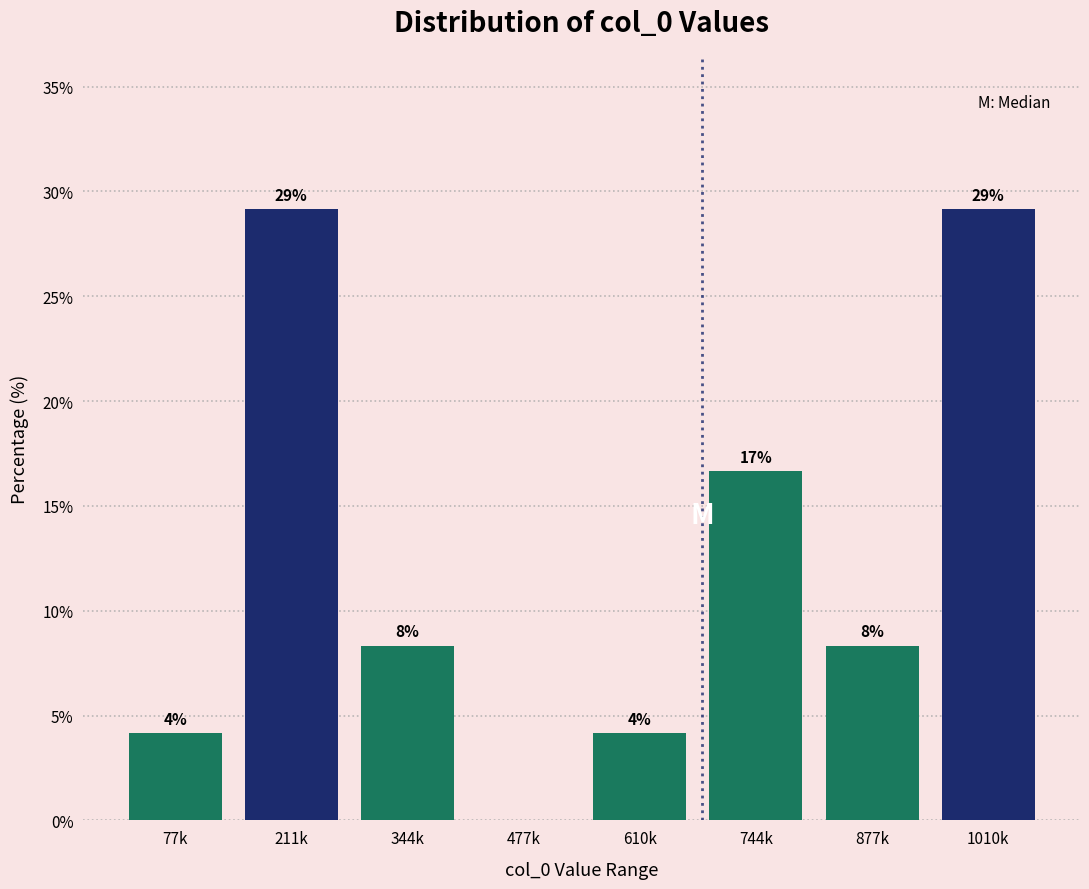

Are the bars horizontal?

No